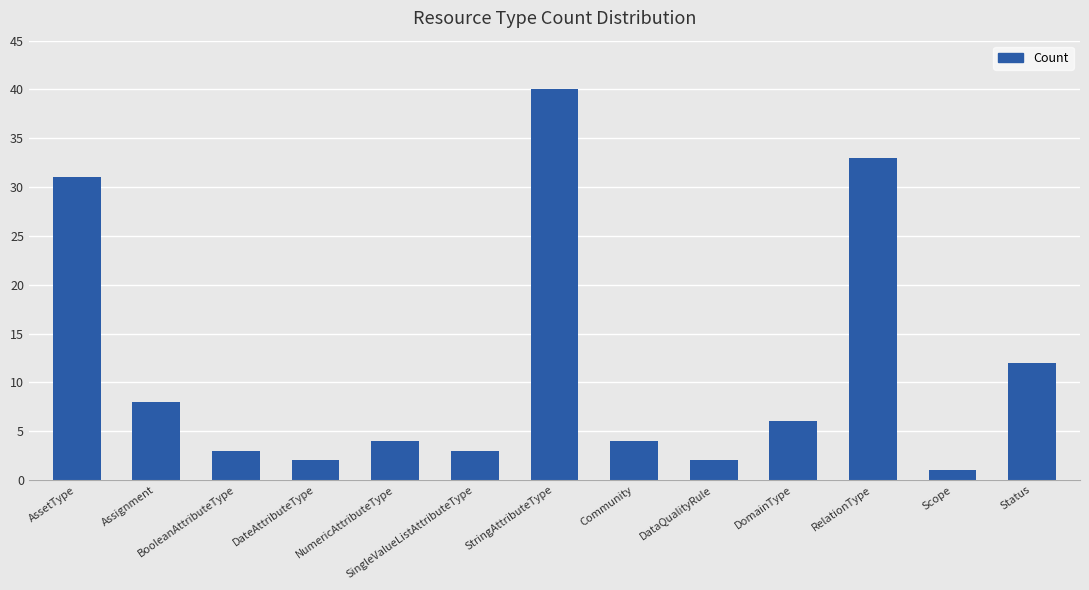

What is the greatest value displayed?

40